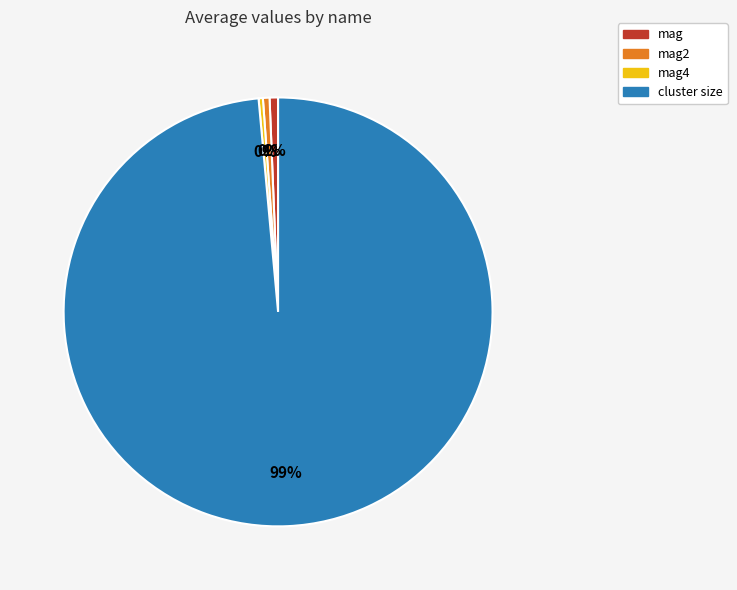

Which slice is the largest?

cluster size